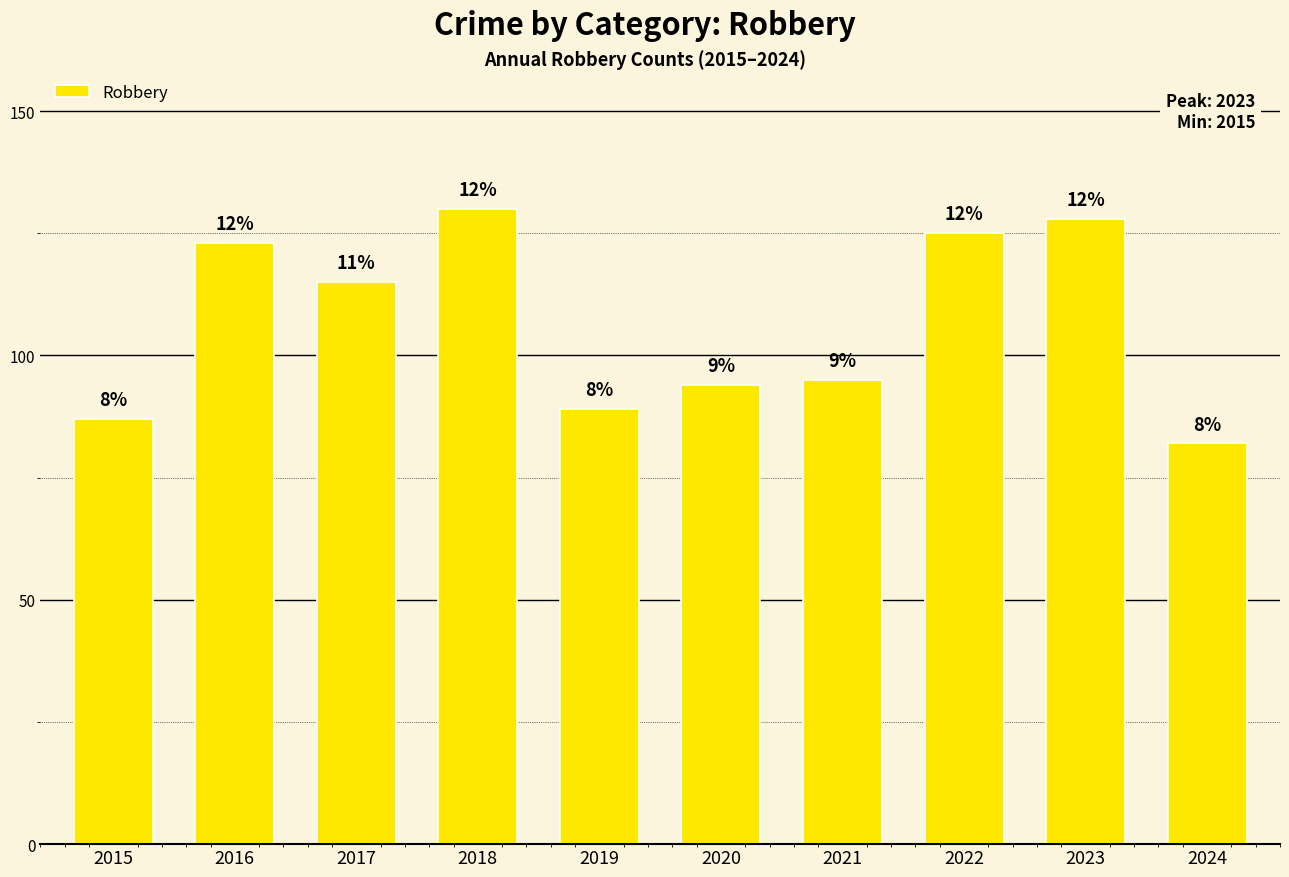

What is the greatest value displayed?

130